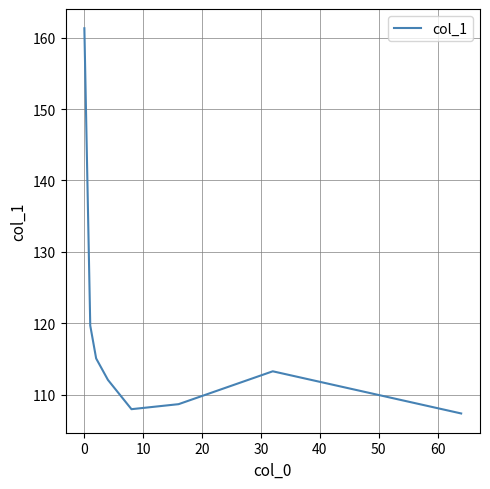

What is the minimum value shown in the chart?

107.4